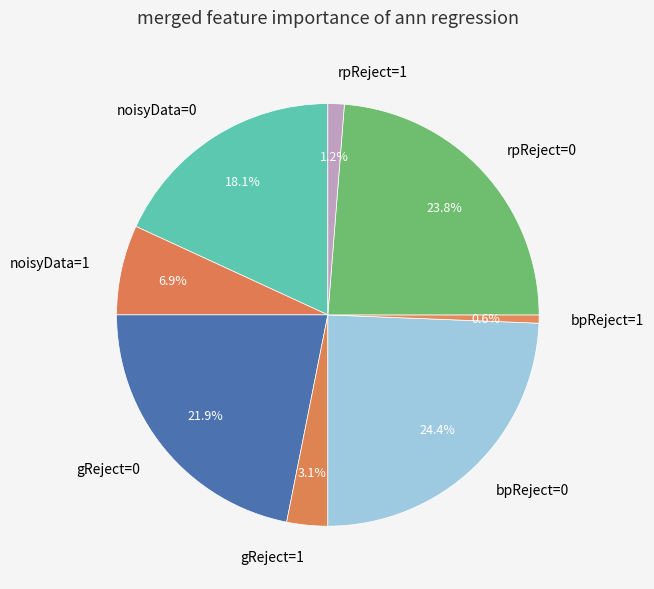

What is the largest slice in the pie chart?

bpReject=0